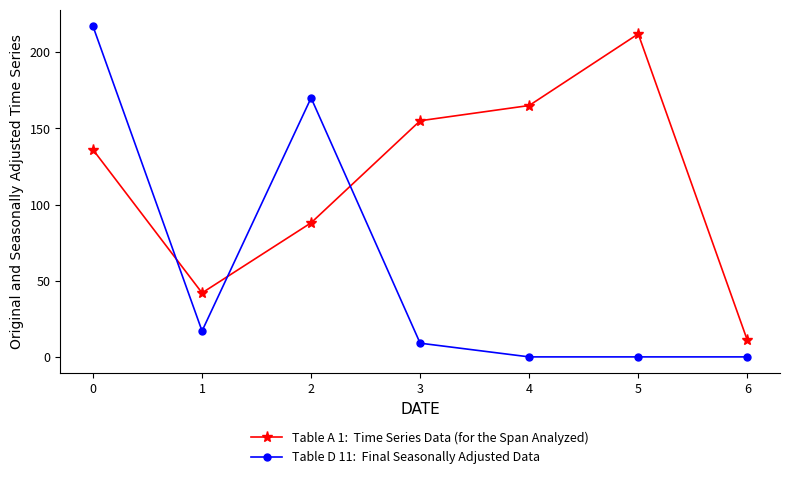

What is the difference between the highest and lowest values at 3?

146